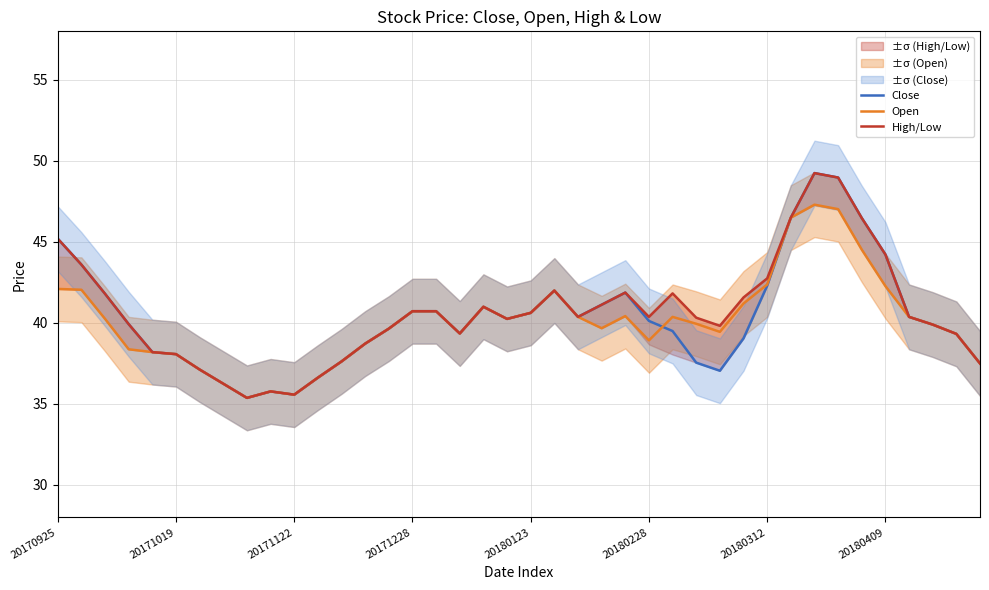

Reading left to right, list all the values displayed in this chart.

Close: 45.2	43.6	41.8	39.9	38.2	38.1	37.1	36.2	35.4	35.8	35.6	36.6	37.6	38.7	39.6	40.7	40.7	39.3	41.0	40.2	40.6	42.0	40.4	41.1	41.9	40.1	39.5	37.5	37.0	39.0	42.3	46.5	49.2	49.0	46.5	44.2	40.4	39.9	39.3	37.5
Open: 42.1	42.0	40.2	38.4	38.2	38.1	37.1	36.2	35.4	35.8	35.6	36.6	37.6	38.7	39.6	40.7	40.7	39.3	41.0	40.2	40.6	42.0	40.4	39.7	40.4	38.9	40.4	40.0	39.5	41.2	42.4	46.5	47.3	47.0	44.5	42.3	40.4	39.9	39.3	37.5
High/Low: 45.2	43.6	41.8	39.9	38.2	38.1	37.1	36.2	35.4	35.8	35.6	36.6	37.6	38.7	39.6	40.7	40.7	39.3	41.0	40.2	40.6	42.0	40.4	41.1	41.9	40.4	41.8	40.3	39.8	41.6	42.7	46.5	49.2	49.0	46.5	44.2	40.4	39.9	39.3	37.5